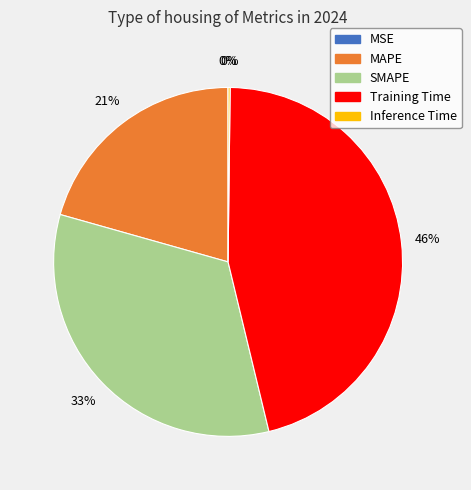

What is the largest slice in the pie chart?

Training Time